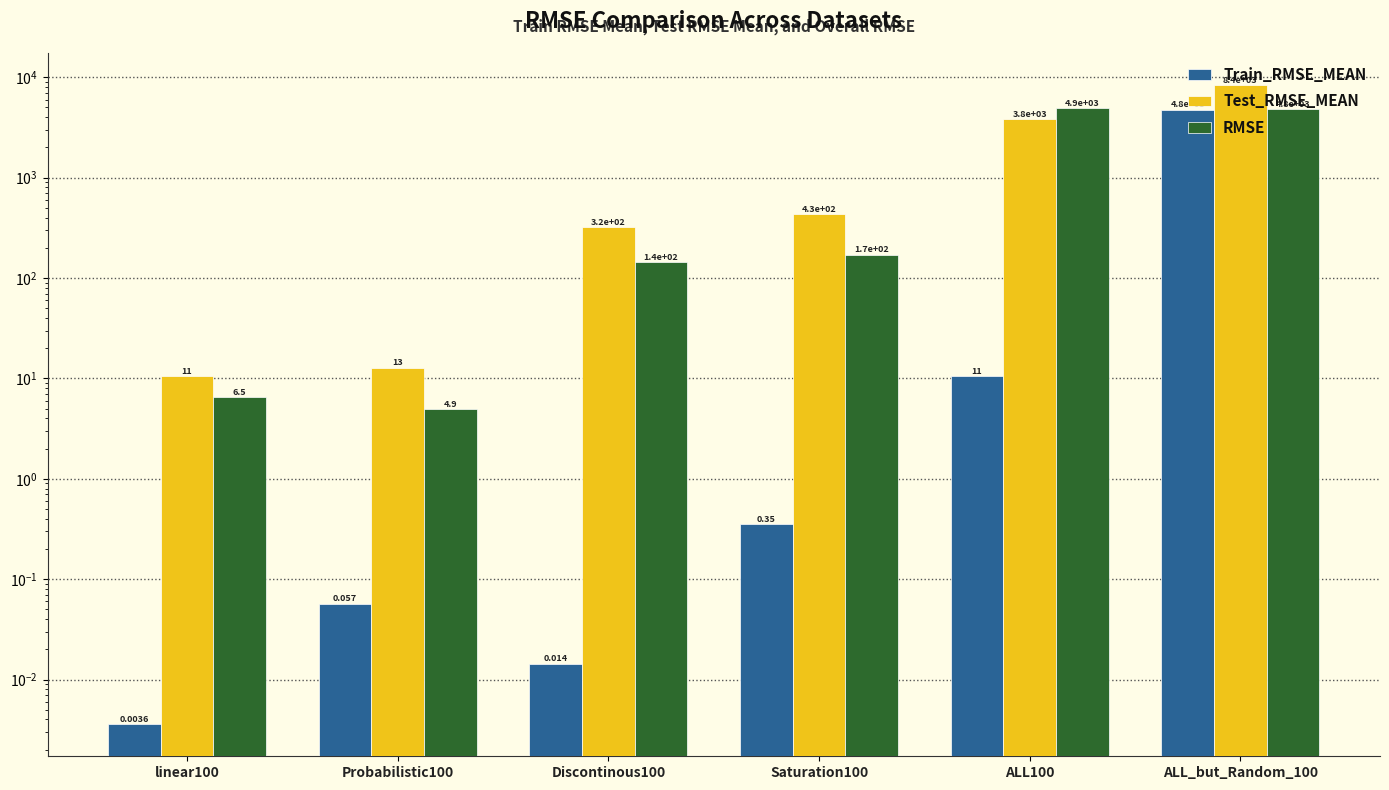

Rank the categories by Test_RMSE_MEAN value from lowest to highest.

linear100, Probabilistic100, Discontinous100, Saturation100, ALL100, ALL_but_Random_100